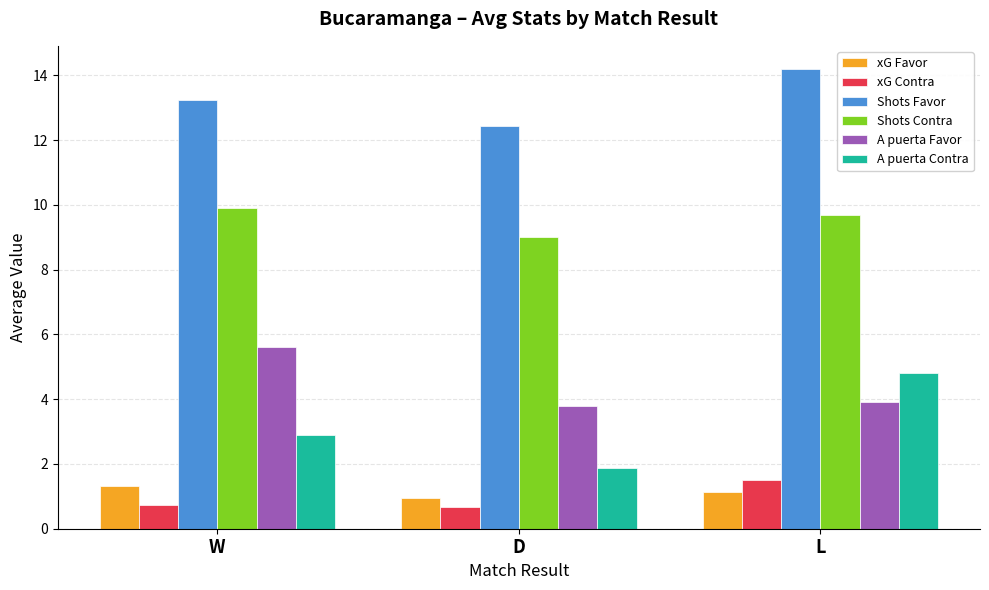

What is the smallest value displayed?

0.7